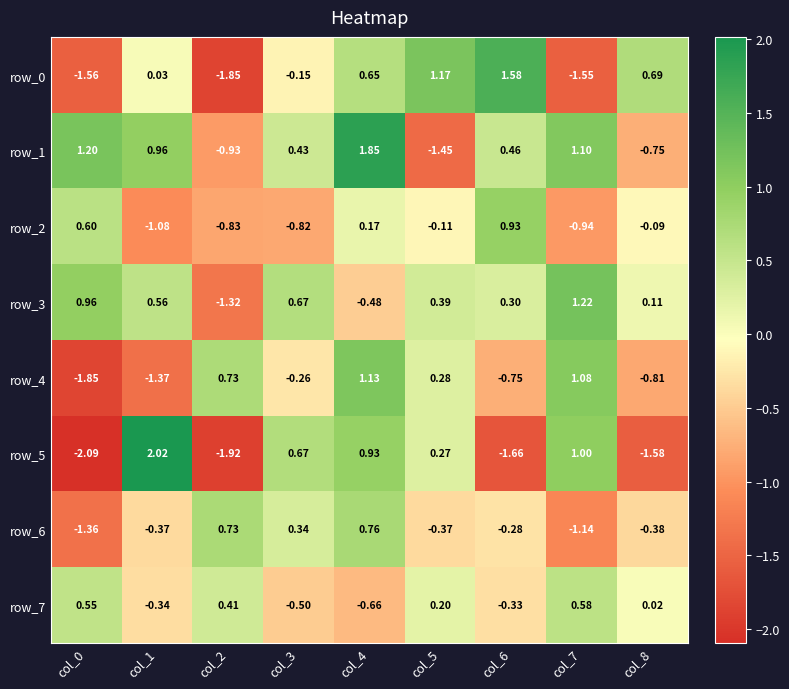

What is the difference between the maximum and minimum values in the row_3 series?

2.5